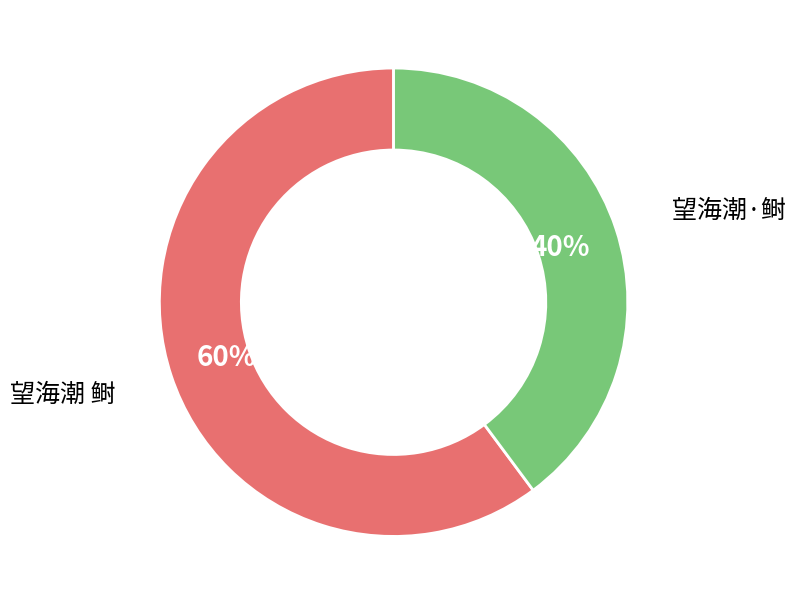

To the nearest percent, what is the average slice percentage?

50%